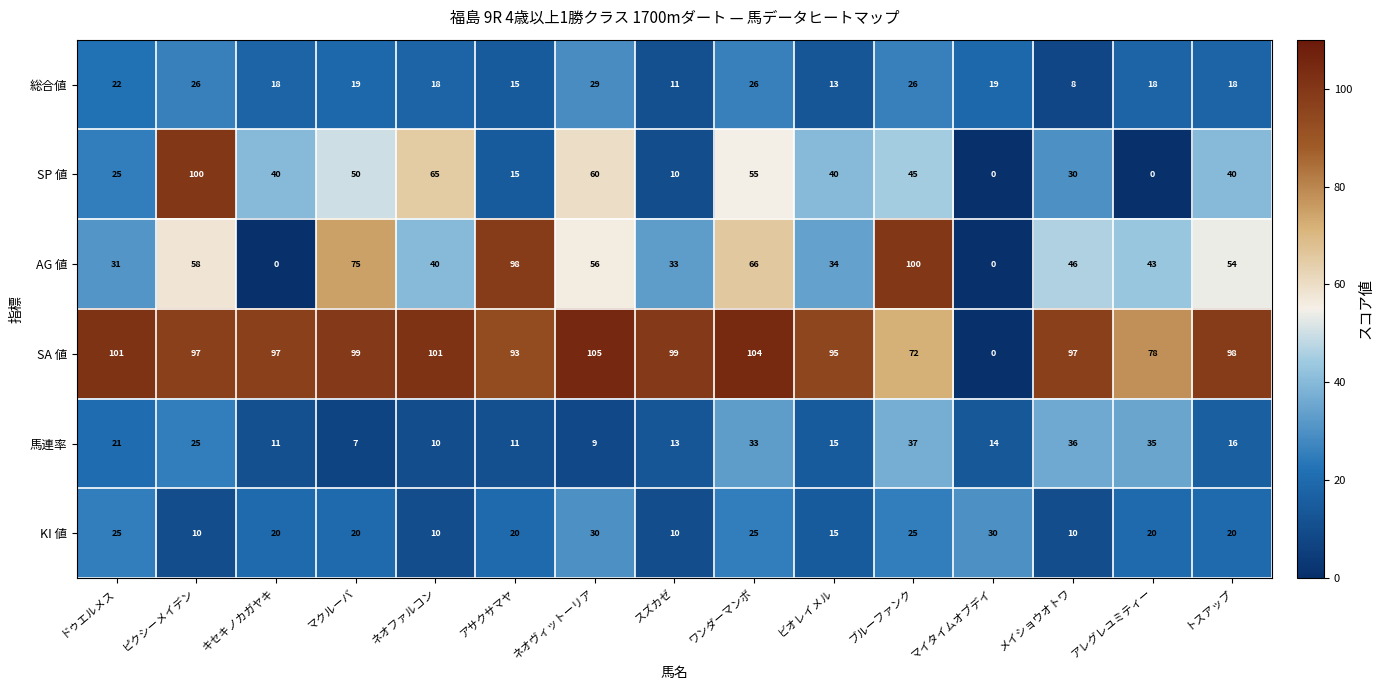

Which series has the largest total across all categories?

SA 値